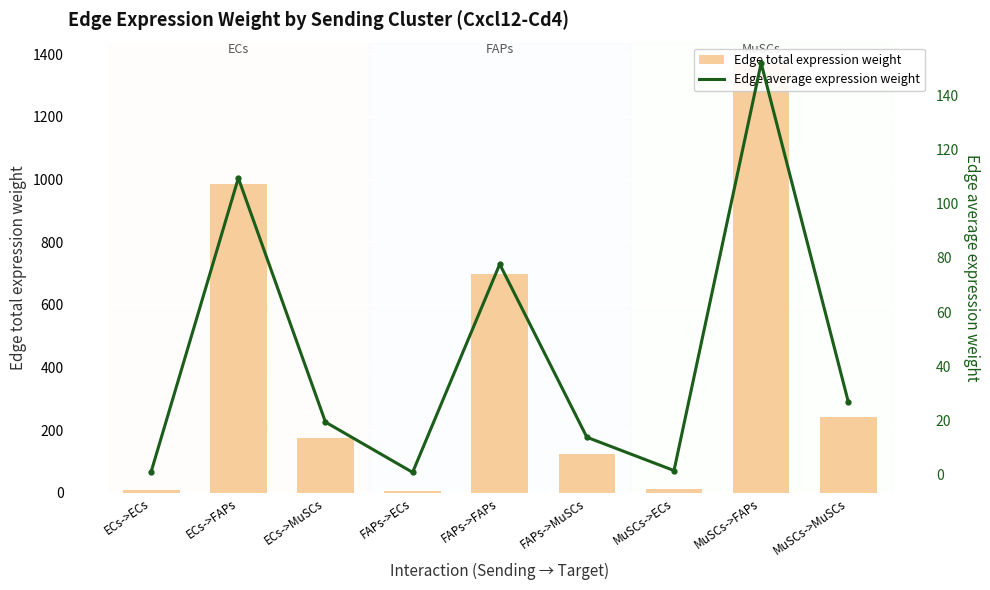

At how many categories does at least one series exceed 49?

6